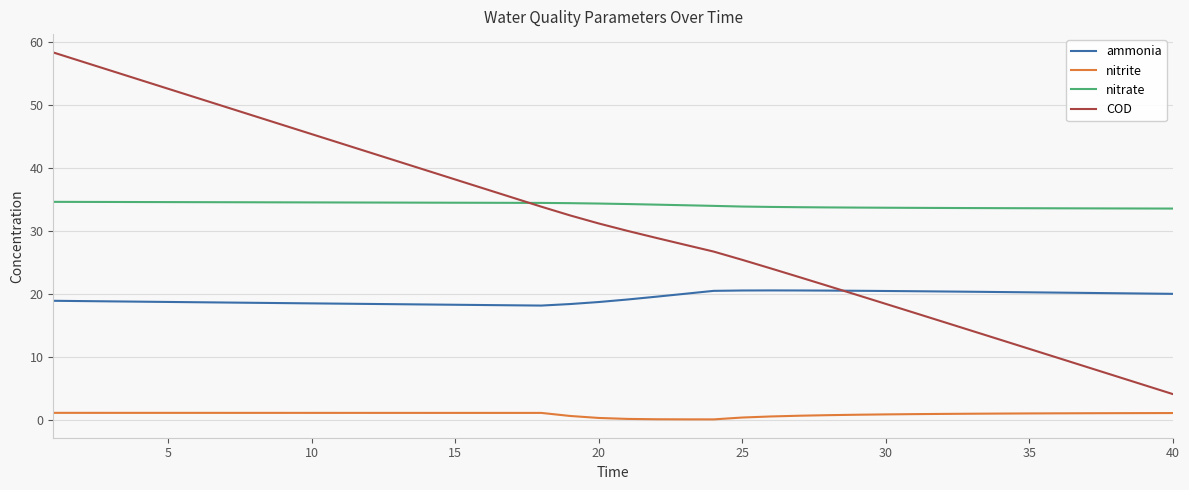

What are all the series names shown in the legend?

ammonia, nitrite, nitrate, COD